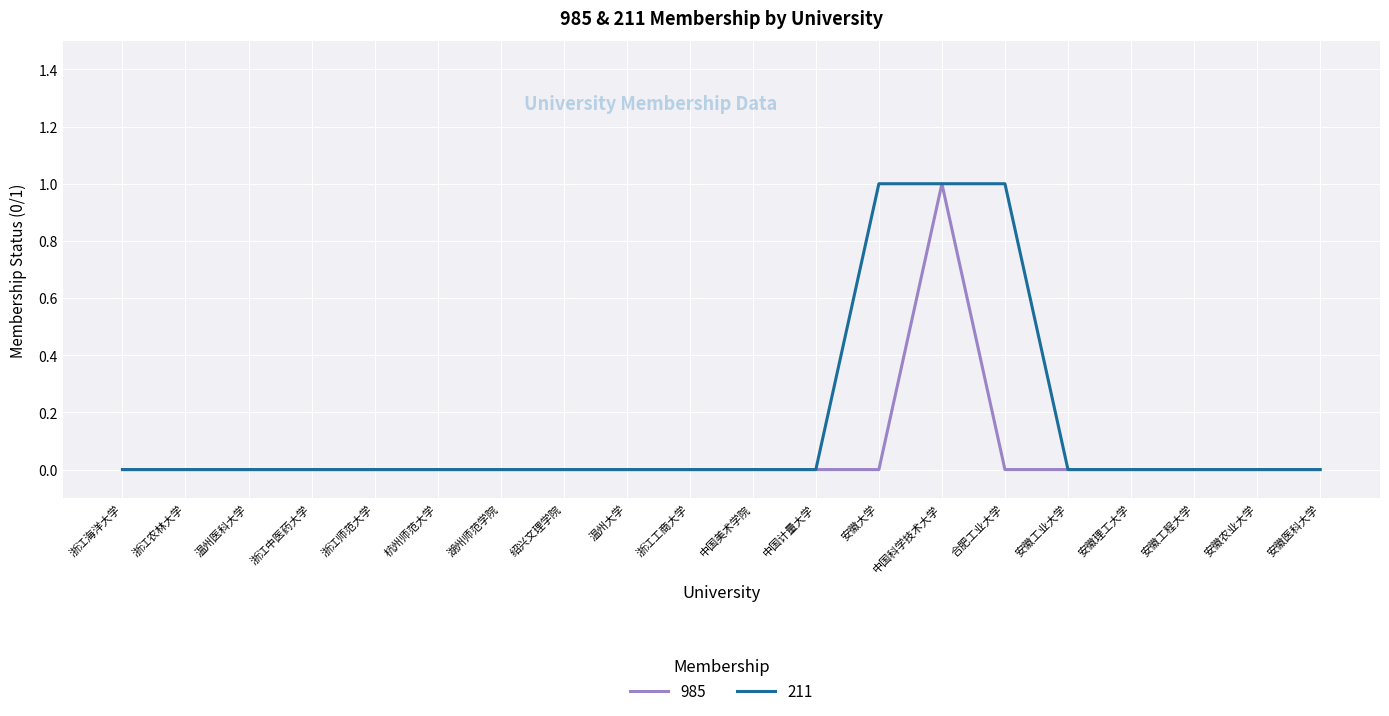

Rank the series by their average value, from highest to lowest.

211, 985